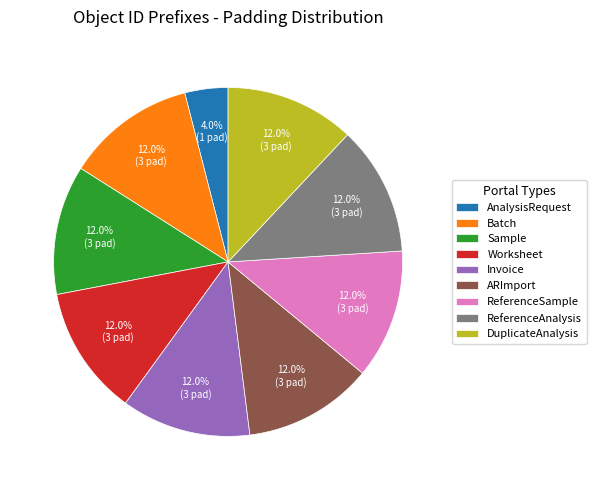

Is the sum of ReferenceSample and Invoice greater than half?

No